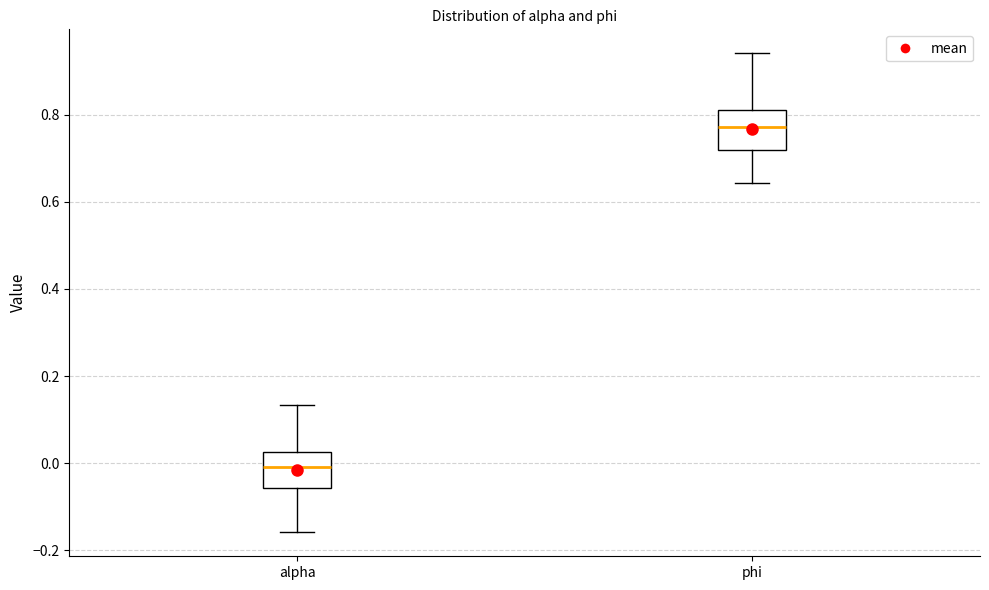

Where is the lower edge of the box for alpha on the y-axis? The values are not printed on the chart, so give them approximately, as read against the axis.

-0.06